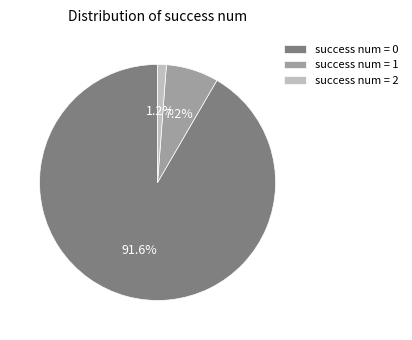

How many segments does this pie chart have?

3